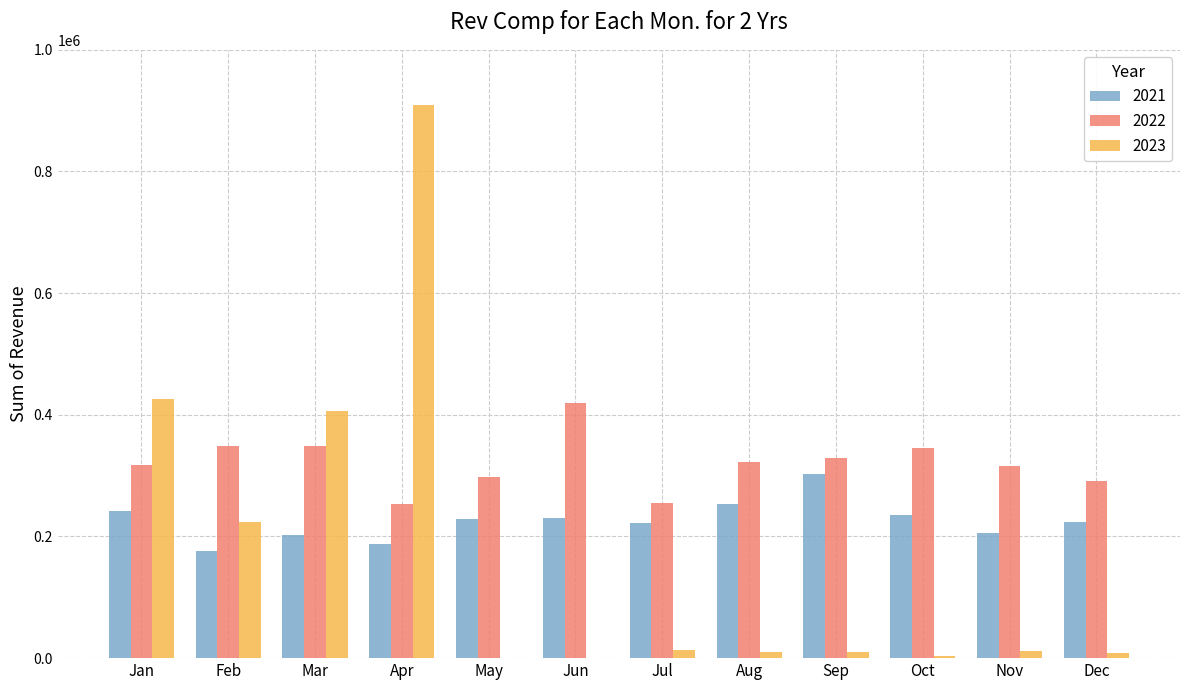

How many series are shown in this chart?

3